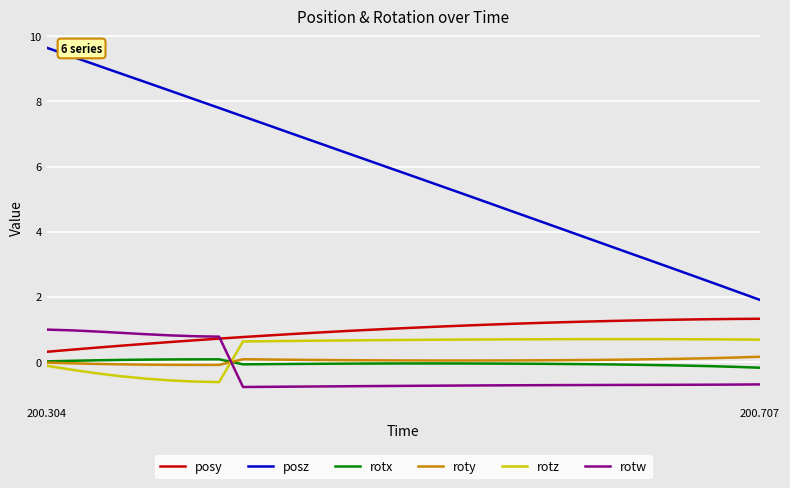

What is the lowest value of the rotz series?

-0.6